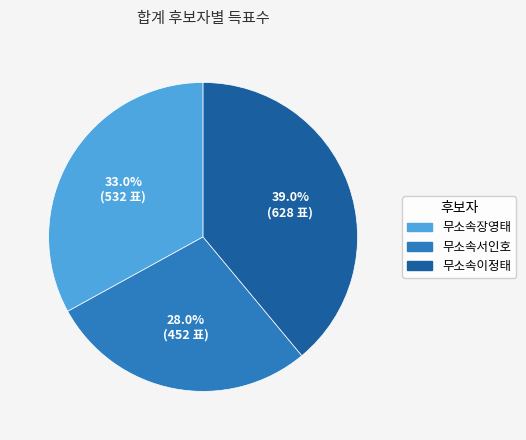

To the nearest percent, what percentage of the pie is 무소속이정태?

39%